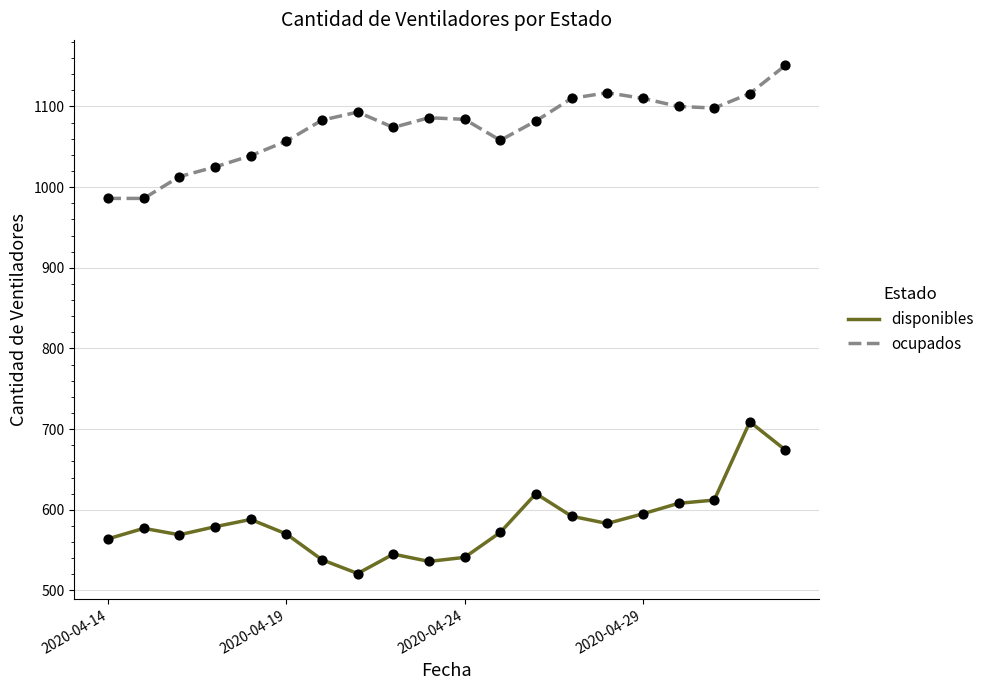

Rank the series by their maximum value, from lowest to highest.

disponibles, ocupados